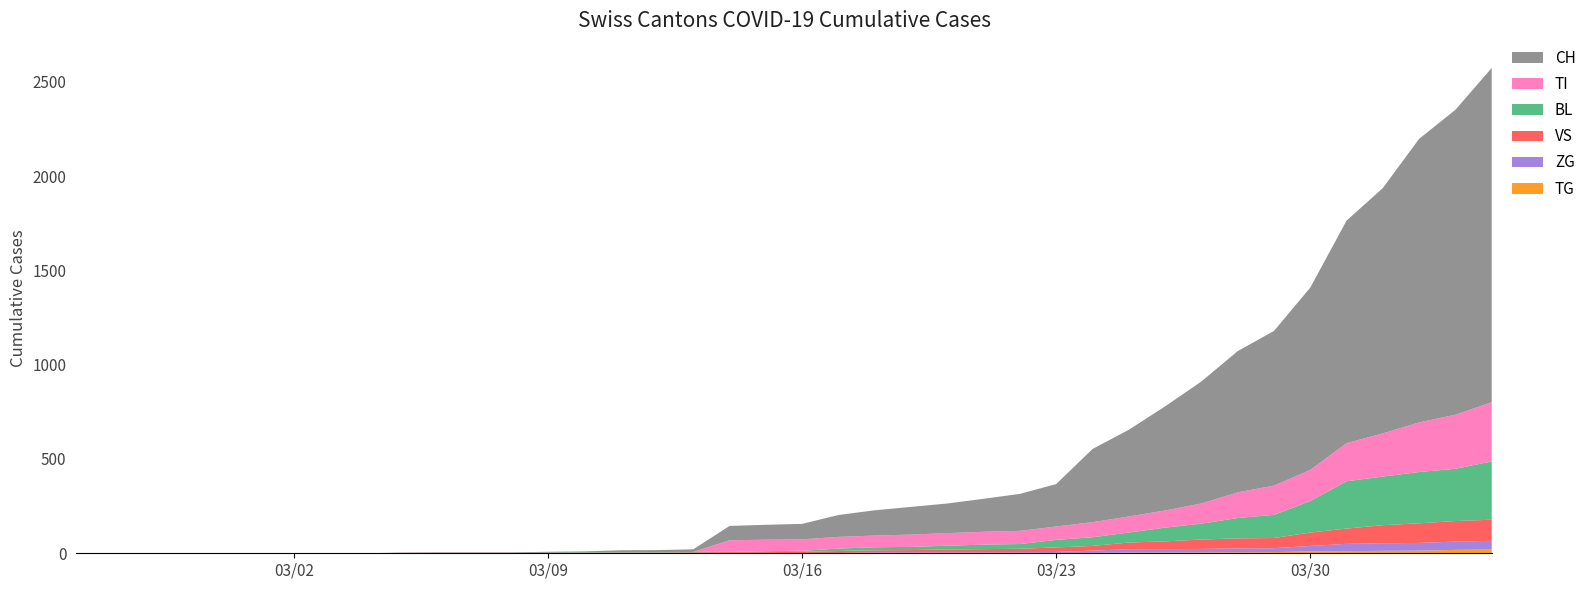

Reading left to right, extract all data points from this chart.

TI: 0	0	0	0	0	0	0	0	0	0	0	0	0	0	0	0	0	0	61	61	61	62	62	65	67	68	70	71	80	85	91	107	136	155	165	202	229	263	287	314
BL: 0	0	0	0	0	0	0	0	0	0	0	0	0	1	2	2	2	2	2	5	5	13	16	17	20	24	25	40	46	53	73	84	108	123	167	251	258	272	277	309
VS: 0	0	0	0	0	0	0	0	0	2	2	2	2	2	2	3	3	5	6	6	8	11	11	12	15	17	19	24	25	35	41	50	53	54	71	81	96	104	109	112
ZG: 0	0	0	0	0	0	0	0	0	0	0	0	0	0	0	0	0	0	0	0	0	1	5	5	5	5	5	5	12	18	18	18	21	21	29	39	40	41	44	46
TG: 0	0	0	0	0	0	0	0	0	0	0	0	0	0	0	0	0	0	0	0	0	0	0	0	0	0	0	2	2	4	4	5	5	6	10	11	13	14	18	20
CH: 0	0	0	0	0	0	0	0	0	2	3	3	3	5	6	11	12	14	76	79	82	116	134	147	157	175	196	225	388	460	552	647	749	820	967	1180	1301	1504	1617	1773